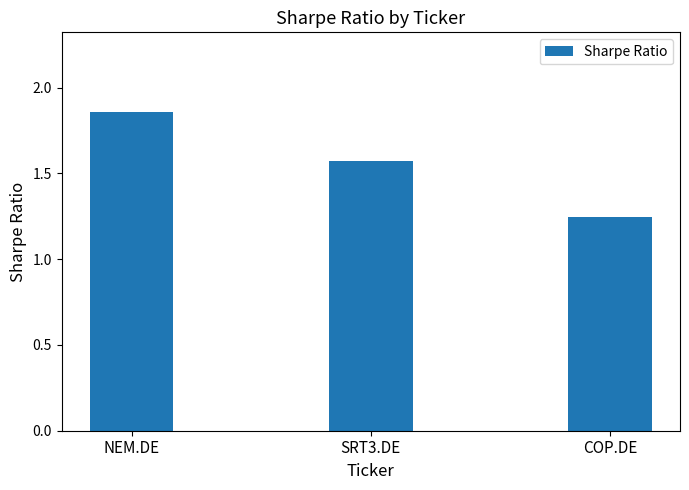

How many bars are there in total?

3